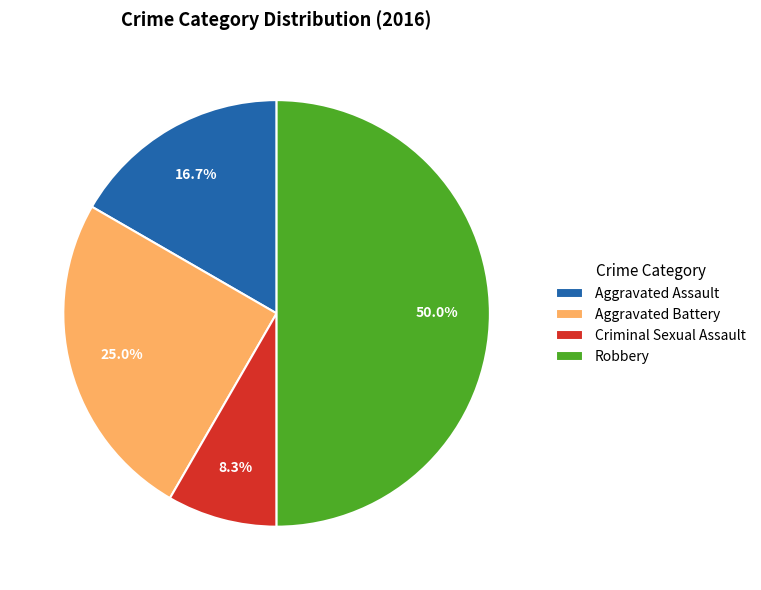

To the nearest percent, what is the combined percentage of Criminal Sexual Assault and Aggravated Battery?

33%